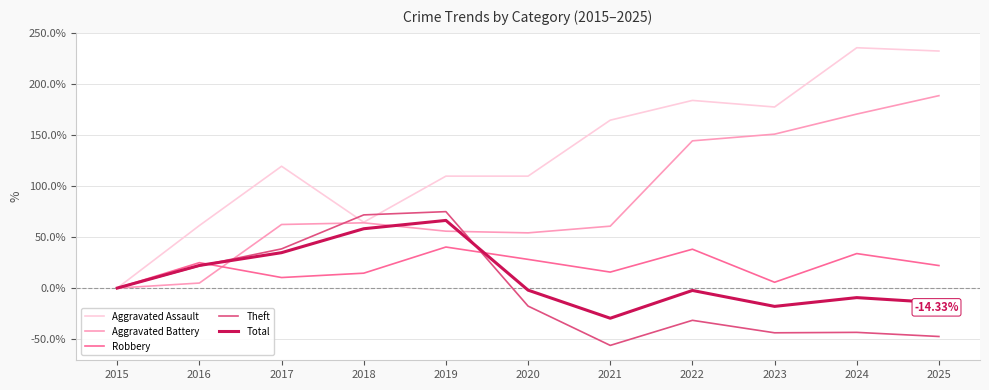

The Aggravated Assault series shows 109.7 at 2019. True or false?

True